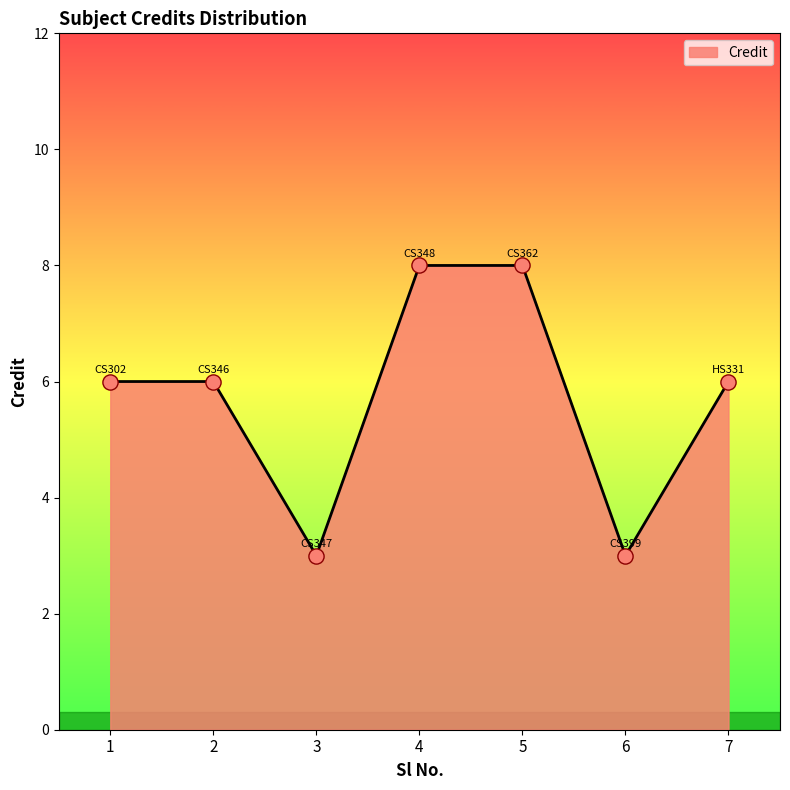

Approximately how many times larger is the value at 4 compared to 1?

1.3